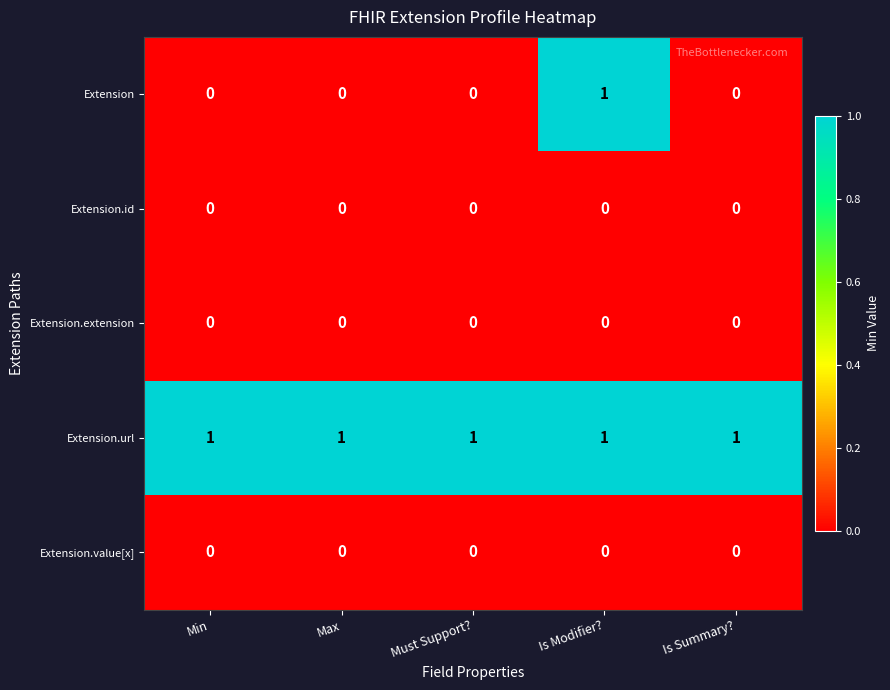

Reading right to left, transcribe all the data shown in this chart.

Extension: 0	1	0	0	0
Extension.id: 0	0	0	0	0
Extension.extension: 0	0	0	0	0
Extension.url: 1	1	1	1	1
Extension.value[x]: 0	0	0	0	0